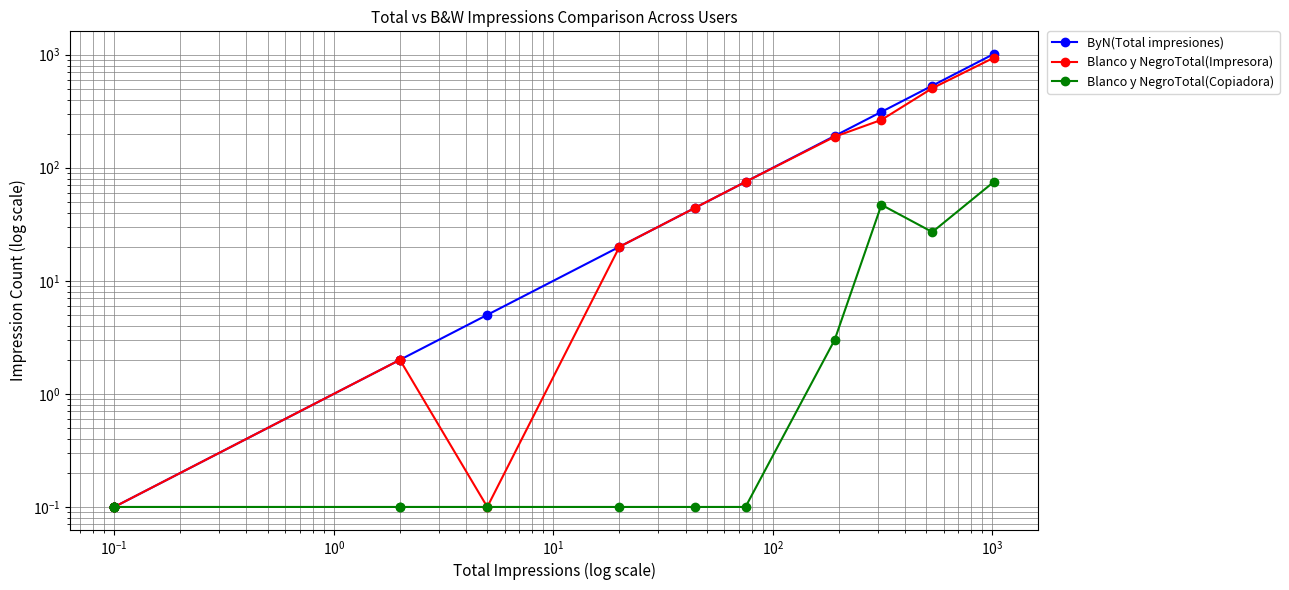

Is it true that ByN(Total impresiones) equals 72.5 at 9?

False